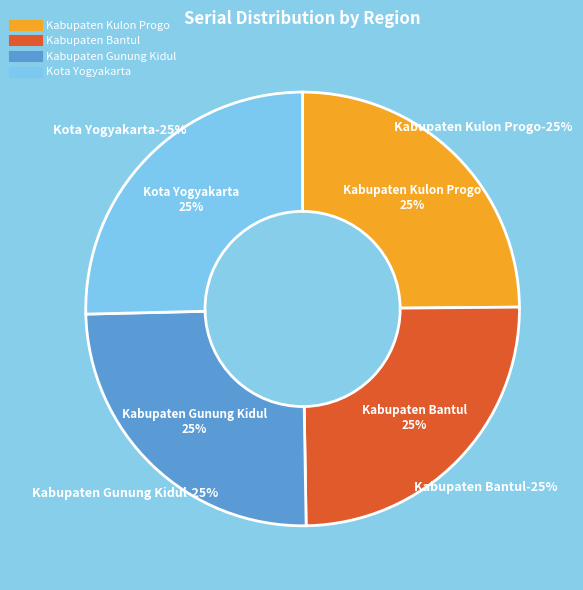

Which has a higher value, Kabupaten Kulon Progo or Kabupaten Gunung Kidul?

Kabupaten Gunung Kidul